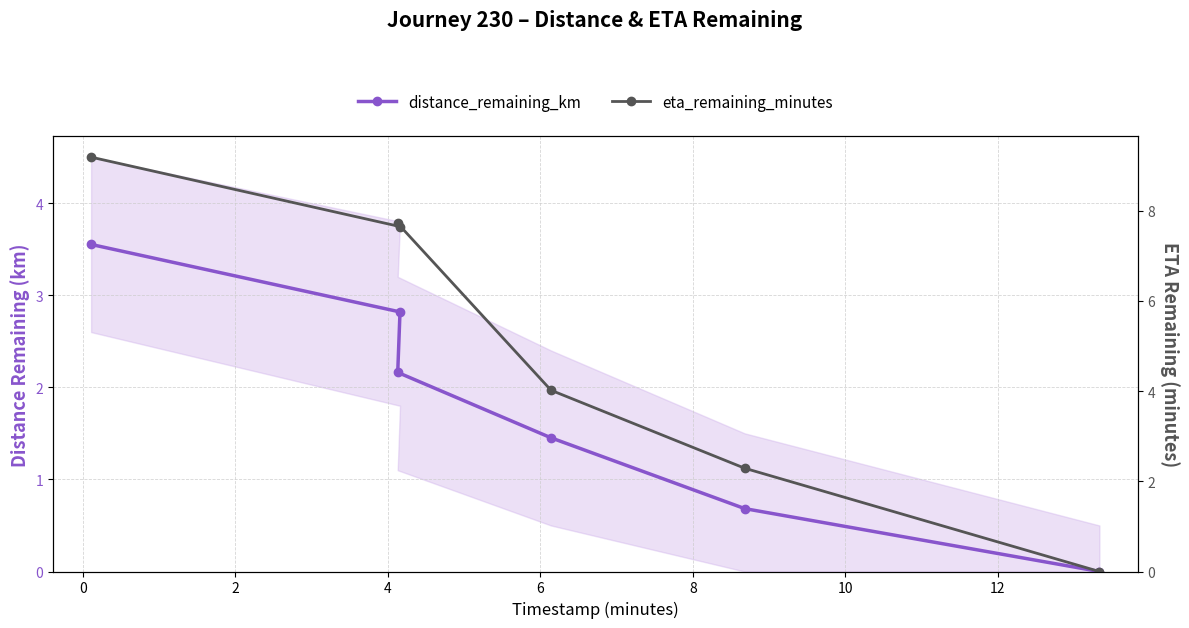

True or false: eta_remaining_minutes has more than 2 interior local peaks.

False